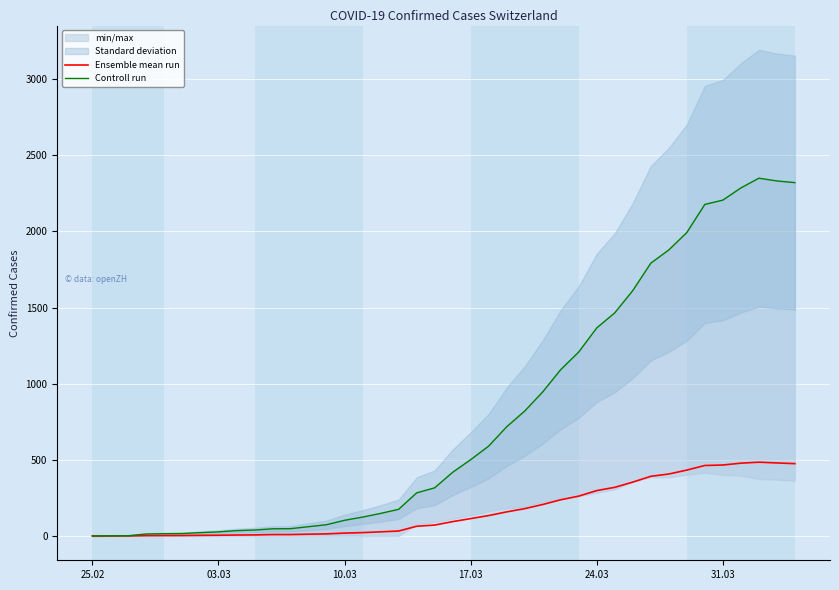

Which series has the largest total across all categories?

Controll run